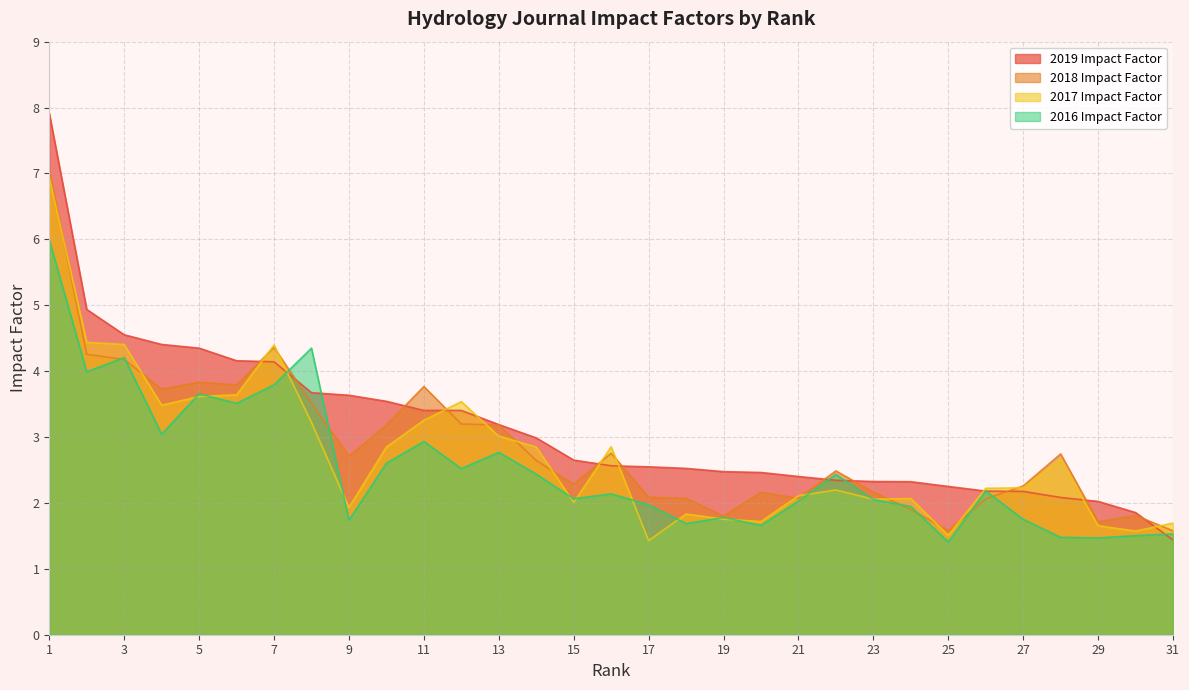

True or false: 2018 Impact Factor has a value of 5.0 at 5.

False